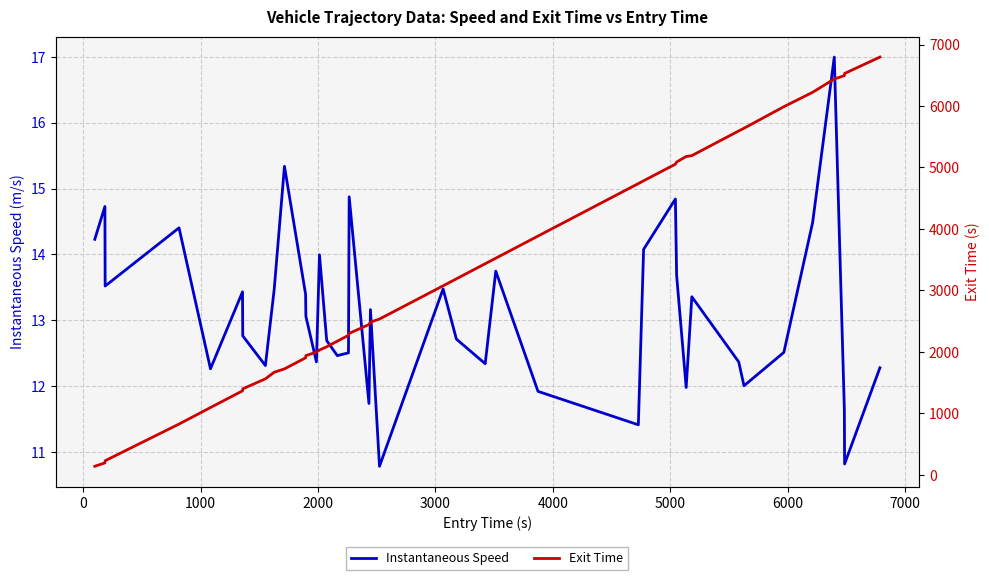

Reading left to right, list all the values displayed in this chart.

Instantaneous Speed: 14.2	14.7	13.5	14.4	12.3	13.4	12.8	12.3	13.5	15.3	13.4	13.1	12.4	14.0	12.7	12.5	12.5	14.9	11.7	13.2	10.8	13.5	12.7	12.3	13.7	11.9	11.4	14.1	14.8	13.7	12.0	13.4	12.4	12.0	12.5	14.5	17.0	11.7	10.8	12.3
Exit Time: 138.1	193.1	228.5	825.1	1094.0	1365.4	1398.1	1560.7	1668.1	1722.6	1902.9	1938.2	1996.0	2028.7	2082.8	2173.0	2268.7	2300.5	2443.7	2483.3	2533.5	3074.3	3187.7	3433.7	3523.4	3883.8	4737.7	4782.9	5053.1	5088.4	5178.2	5192.1	5594.1	5637.7	5988.2	6222.7	6438.4	6493.9	6528.8	6795.4